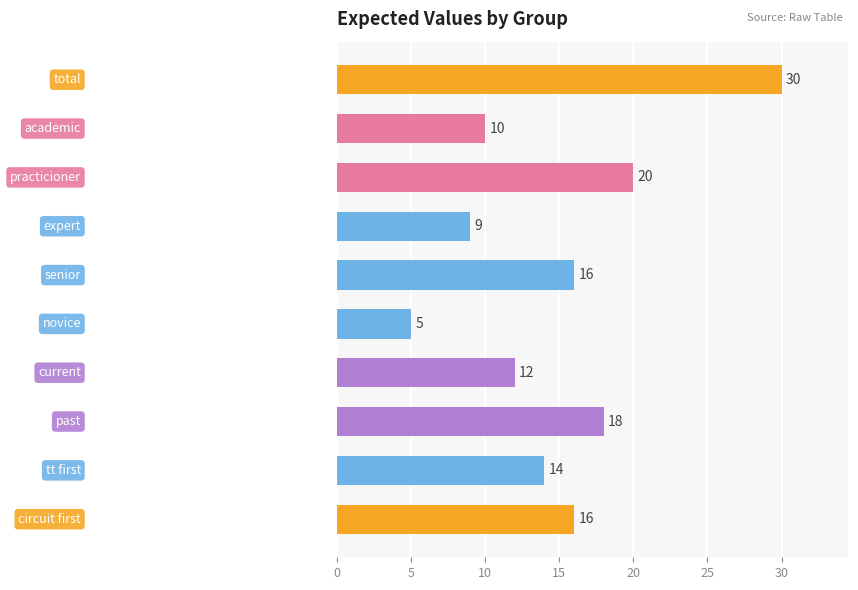

What is the value of the 3rd bar from the top?

20